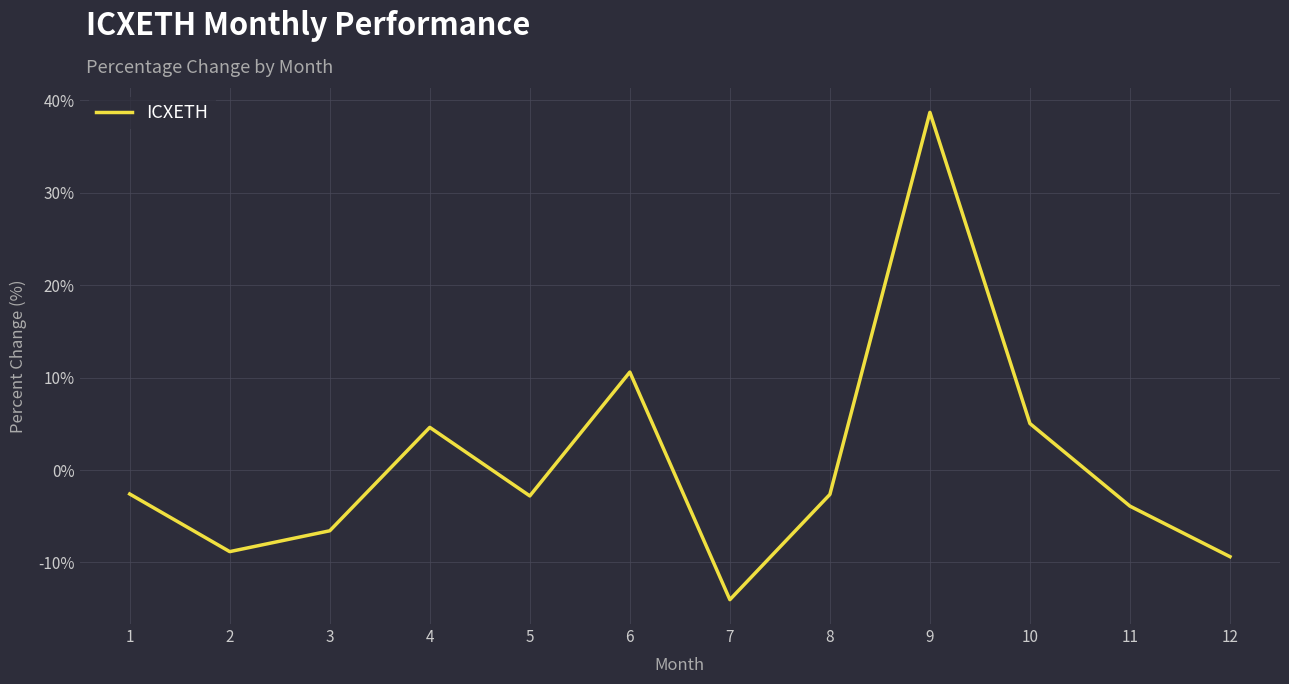

How many categories are shown in the chart?

12